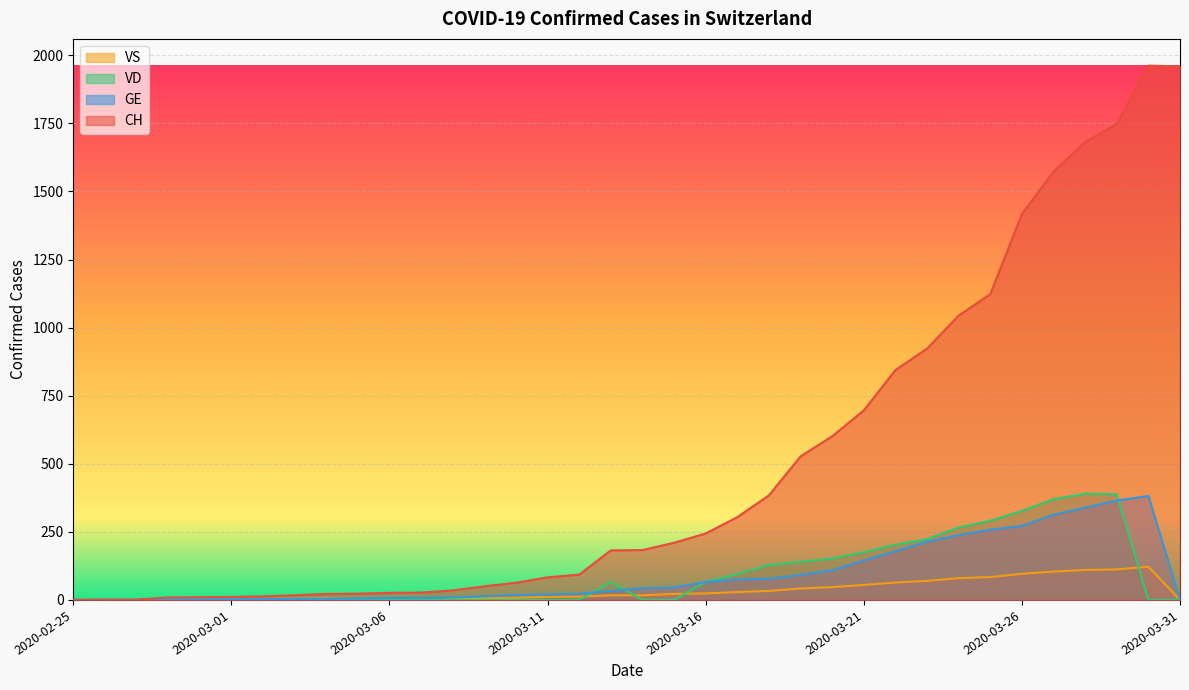

What are all the series names shown in the legend?

VS, VD, GE, CH